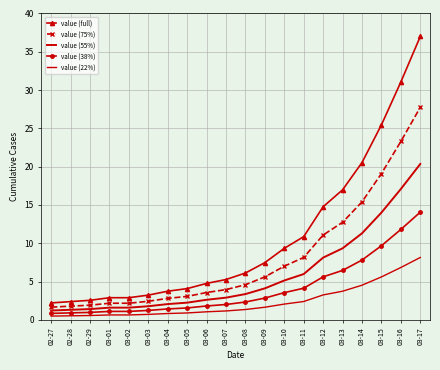

What is the sum of all value (38%) values?

81.1